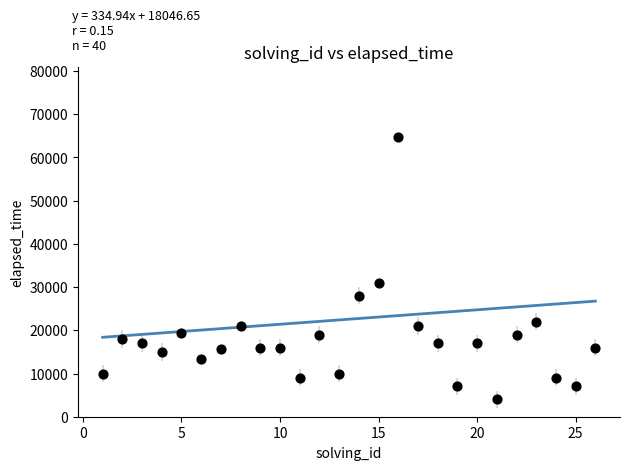

What Y value in the scatter plot is closest to 34375?

31000